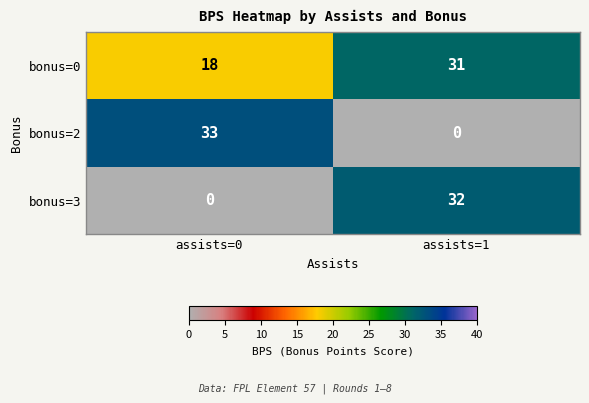

What is the greatest value displayed?

33